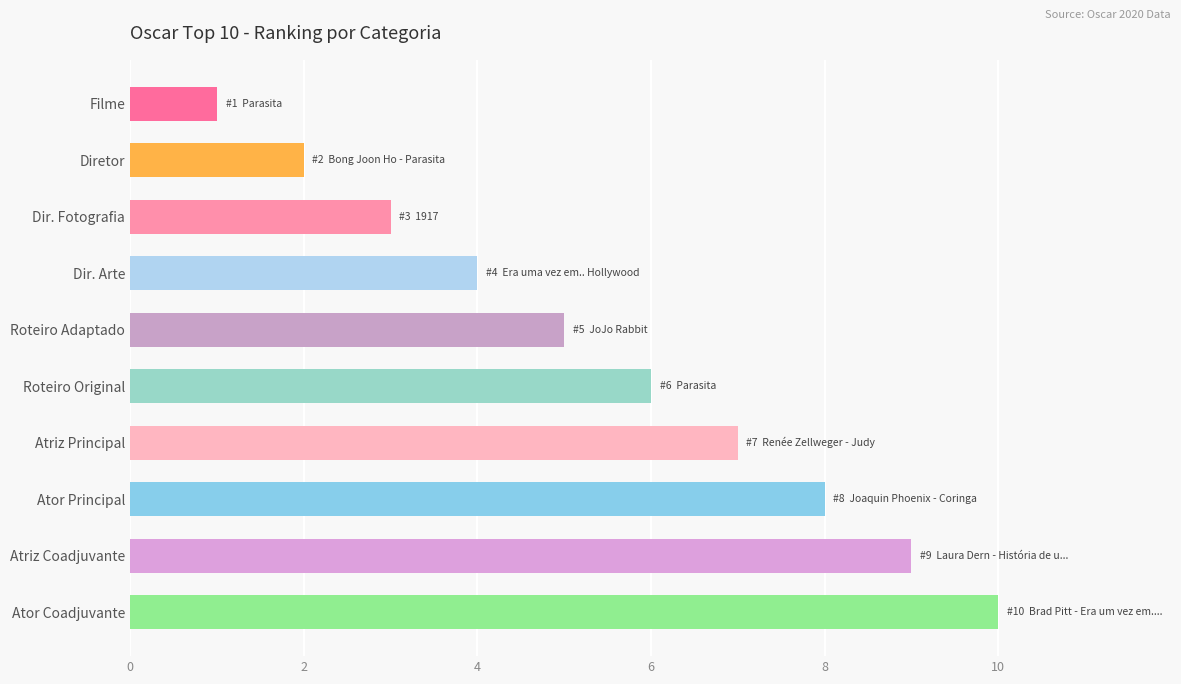

How many distinct data groups are displayed?

1